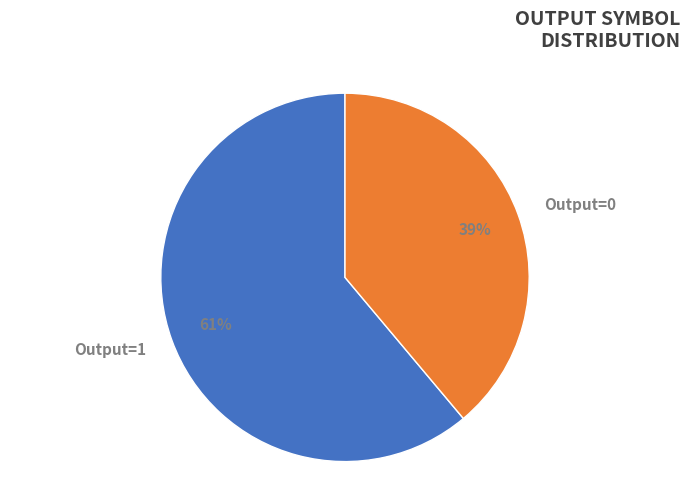

Combined, do Output=0 and Output=1 account for over 50%?

Yes